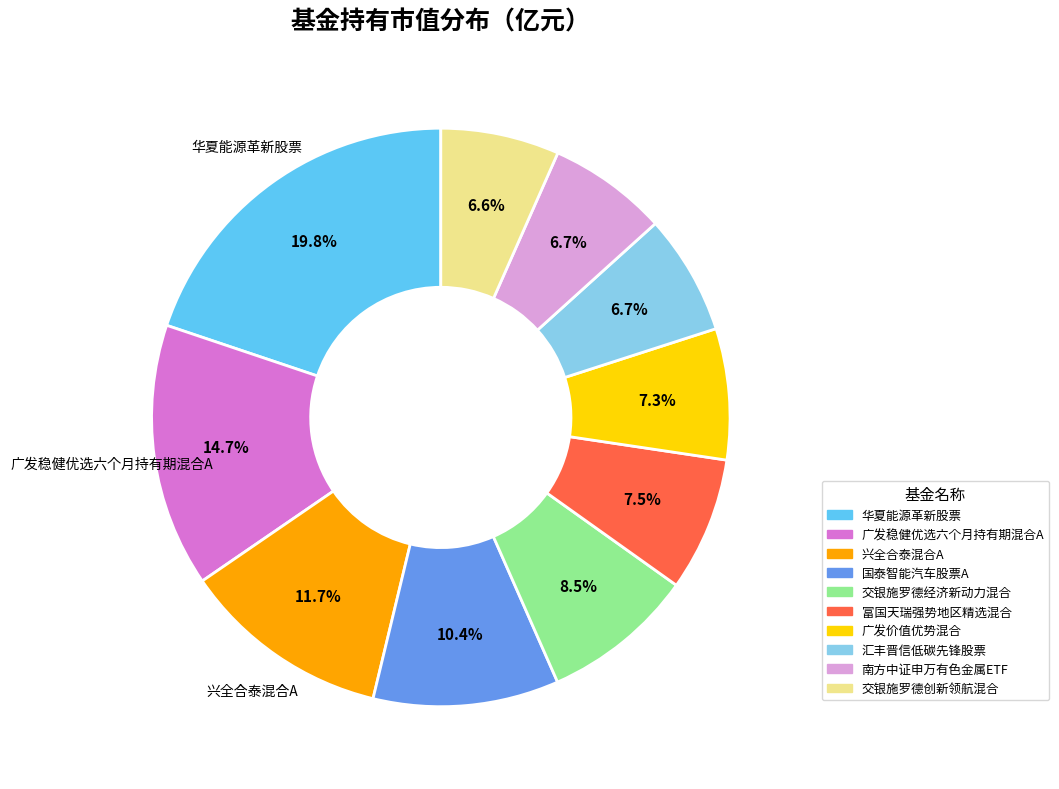

Is there any slice that represents more than half of the pie?

No